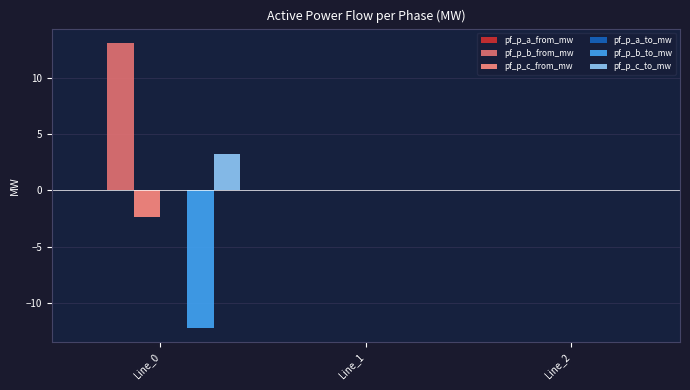

What is the maximum value shown in the chart?

13.1